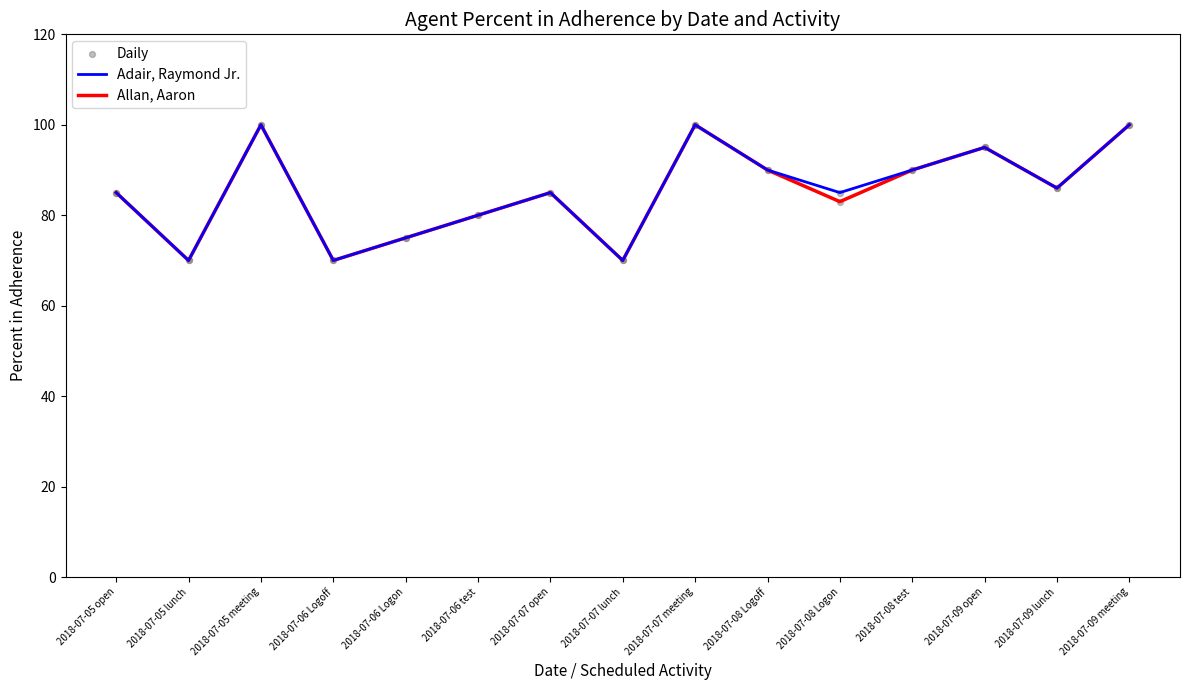

What is the total value across all series at 2018-07-09 meeting?

200